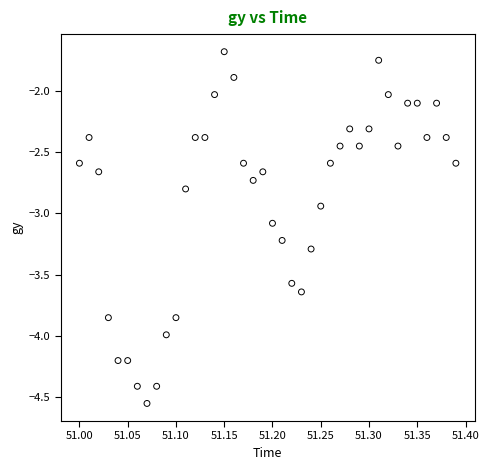

What is the range of X values (max minus min)?

0.4